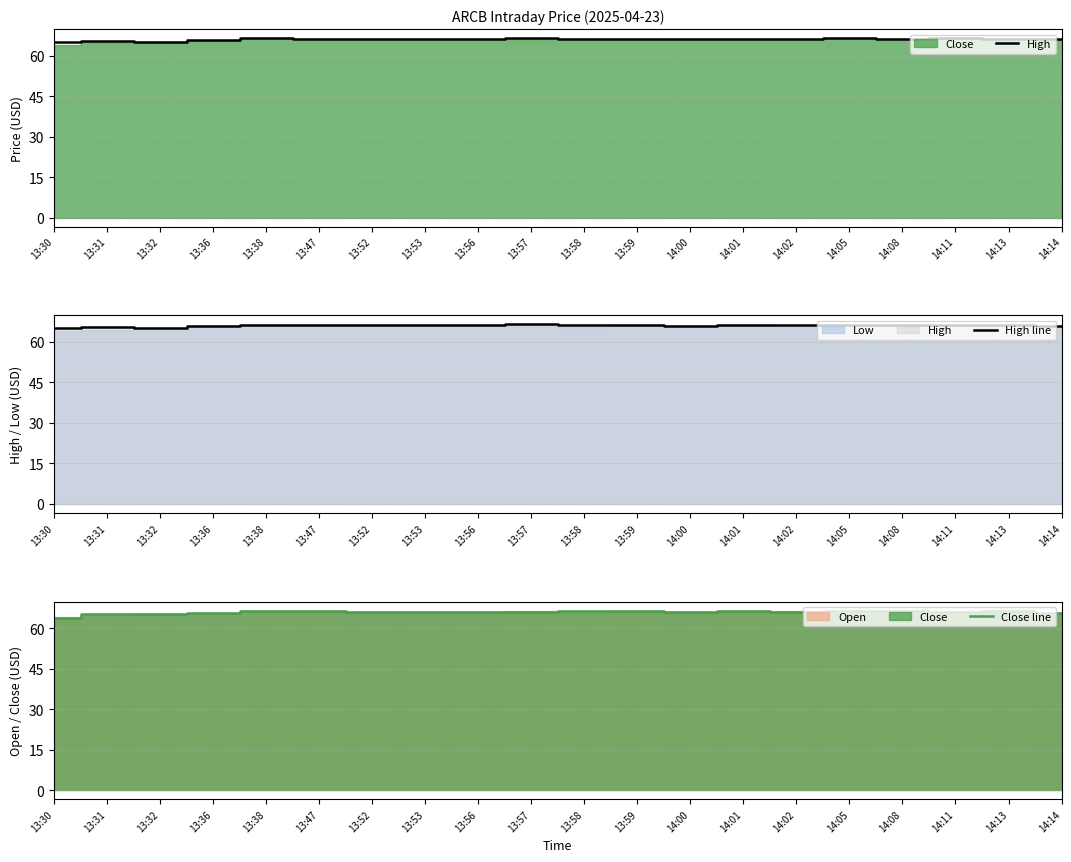

What value does the Close line series have at 14:14?

65.7